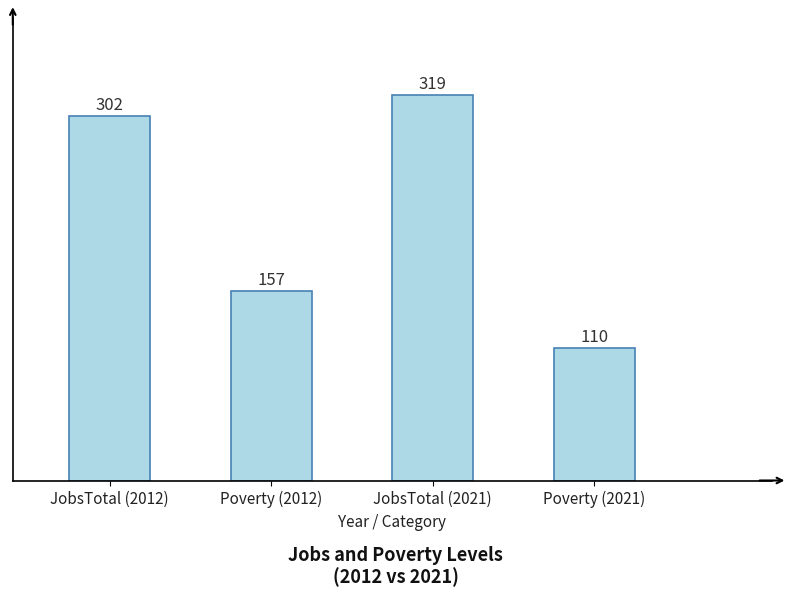

True or false: the data shows 319 at JobsTotal (2021).

True